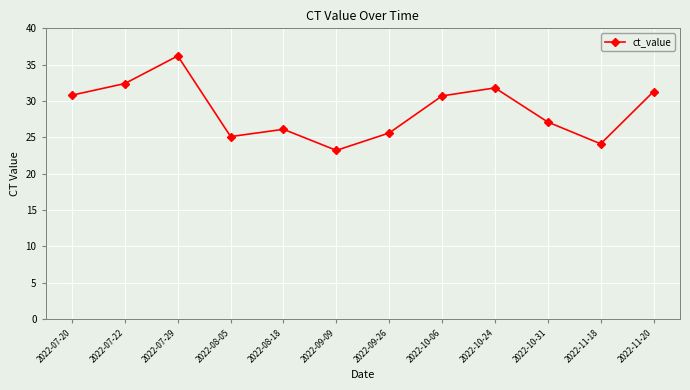

What is the greatest value displayed?

36.2